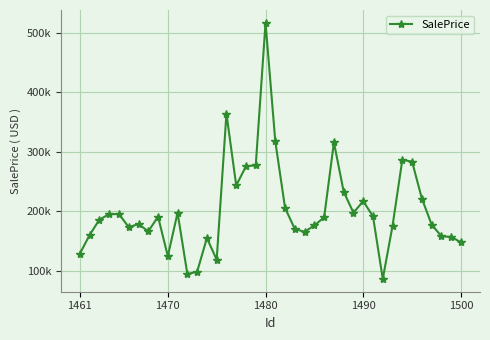

Reading left to right, what are all the values shown in this chart?

128897.5	160205.0	186005.4	195006.4	195268.6	173335.5	178423.0	166240.3	190867.7	124698.4	197372.3	94542.4	98428.2	154979.3	118708.2	363854.5	243255.5	275510.7	277026.4	516333.2	317363.3	205467.6	170206.6	165439.8	176180.4	189831.1	315651.0	232640.8	197466.4	216958.3	191333.7	86405.5	175679.2	286273.6	283270.8	221380.8	177558.7	158024.9	156789.9	147971.7